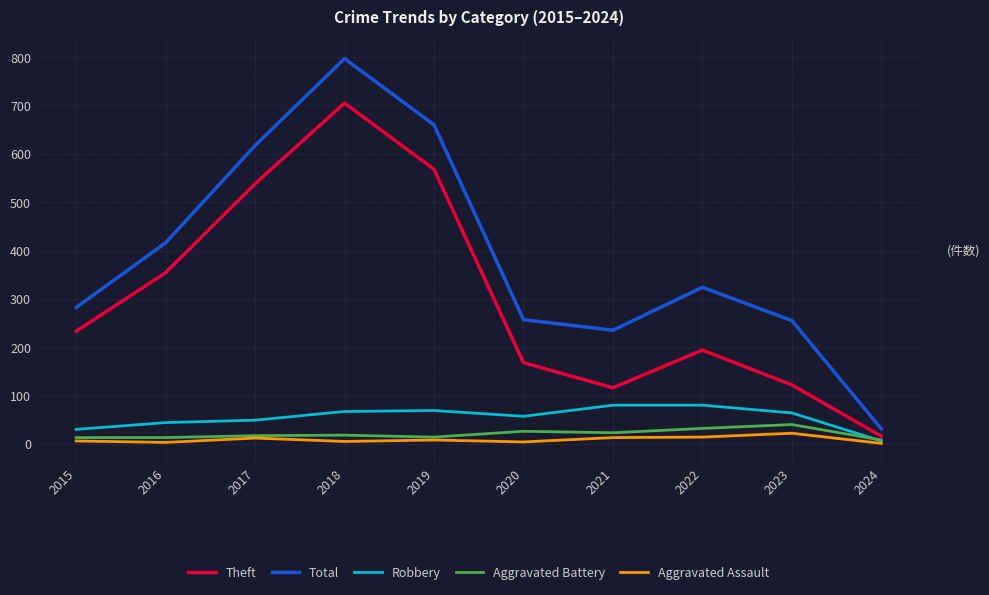

Rank the series by their maximum value, from highest to lowest.

Total, Theft, Robbery, Aggravated Battery, Aggravated Assault